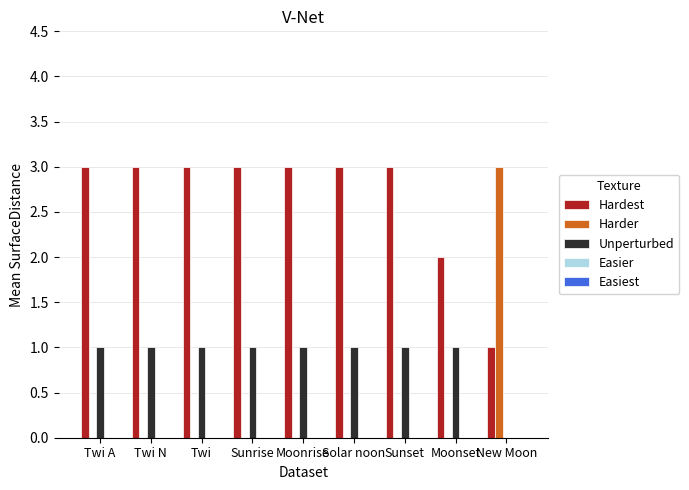

What is the maximum value shown in the chart?

3